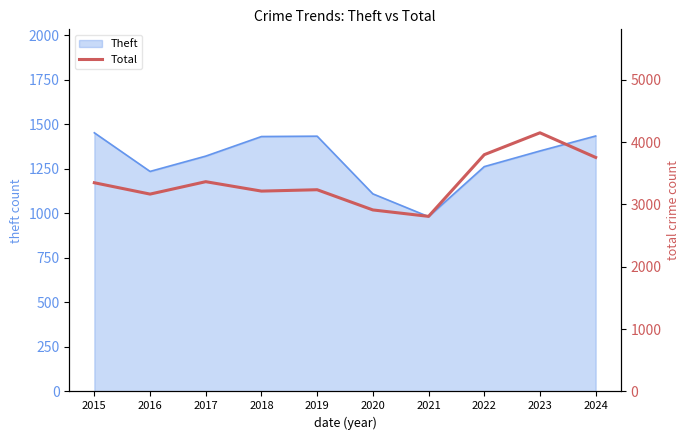

Reading left to right, list all the values displayed in this chart.

3347	3165	3364	3213	3235	2911	2808	3797	4148	3753